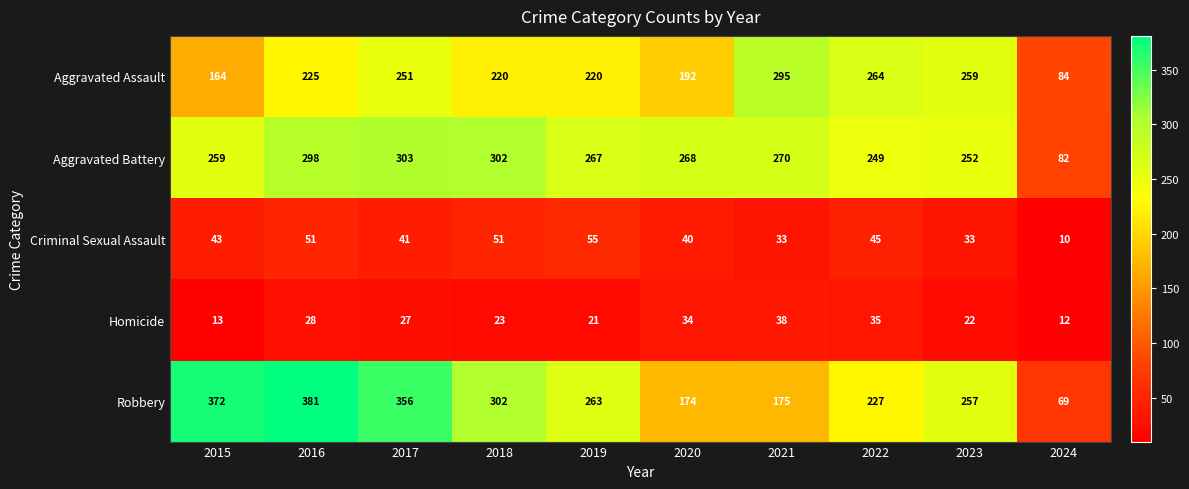

Rank the series by their maximum value, from lowest to highest.

Homicide, Criminal Sexual Assault, Aggravated Assault, Aggravated Battery, Robbery